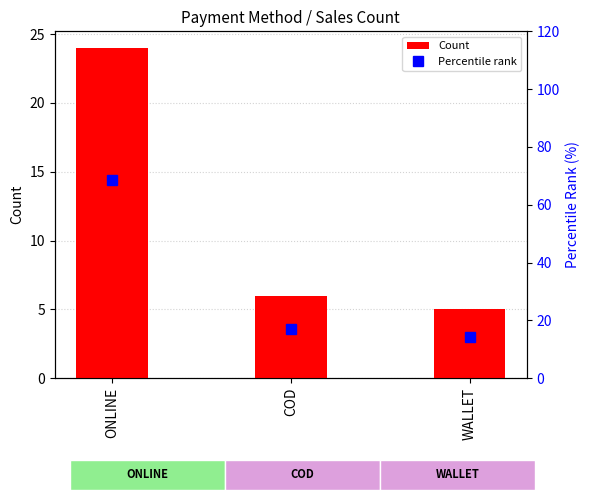

How many data points in Count are above 6?

1